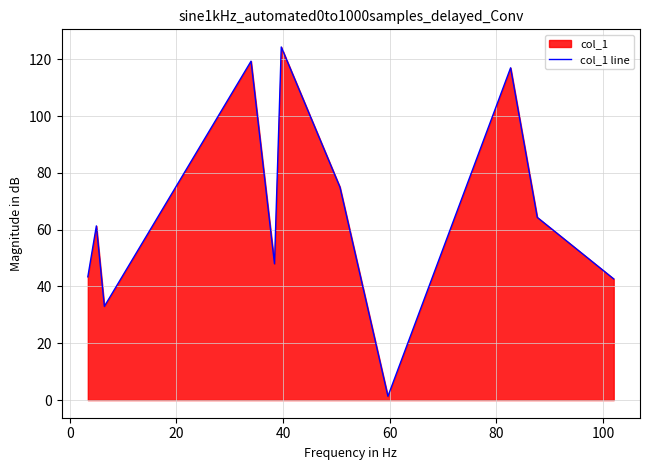

Does the chart have visible grid lines?

Yes